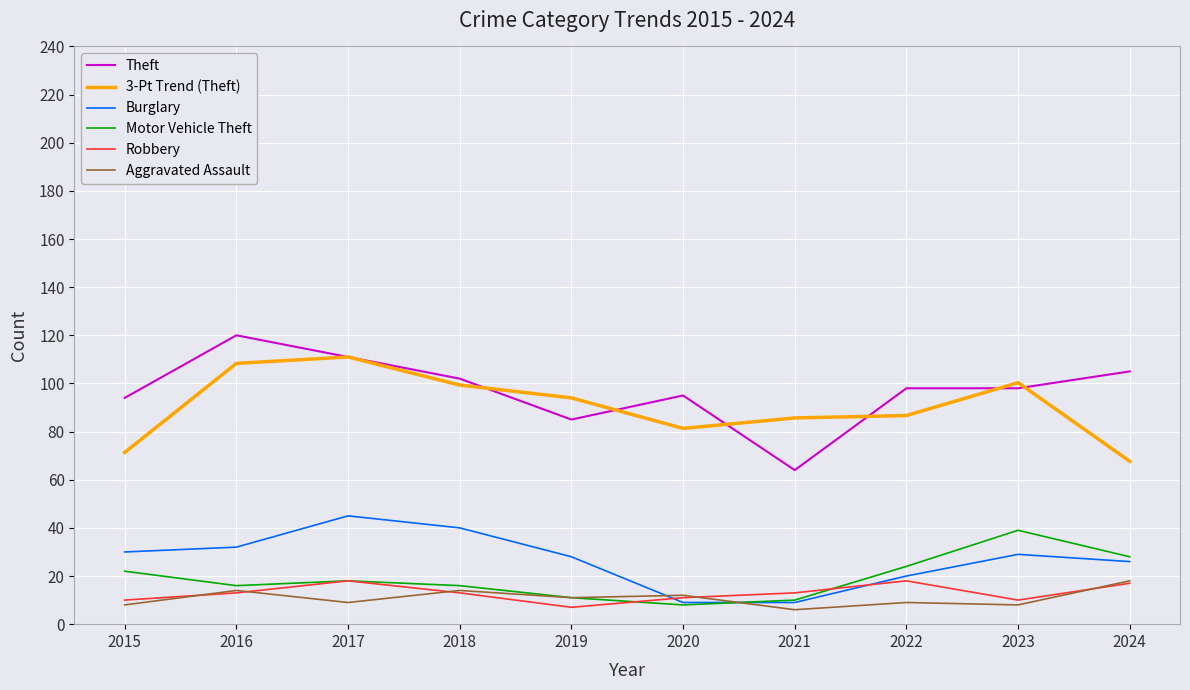

The value of Robbery at 2021 is 22.7. True or false?

False